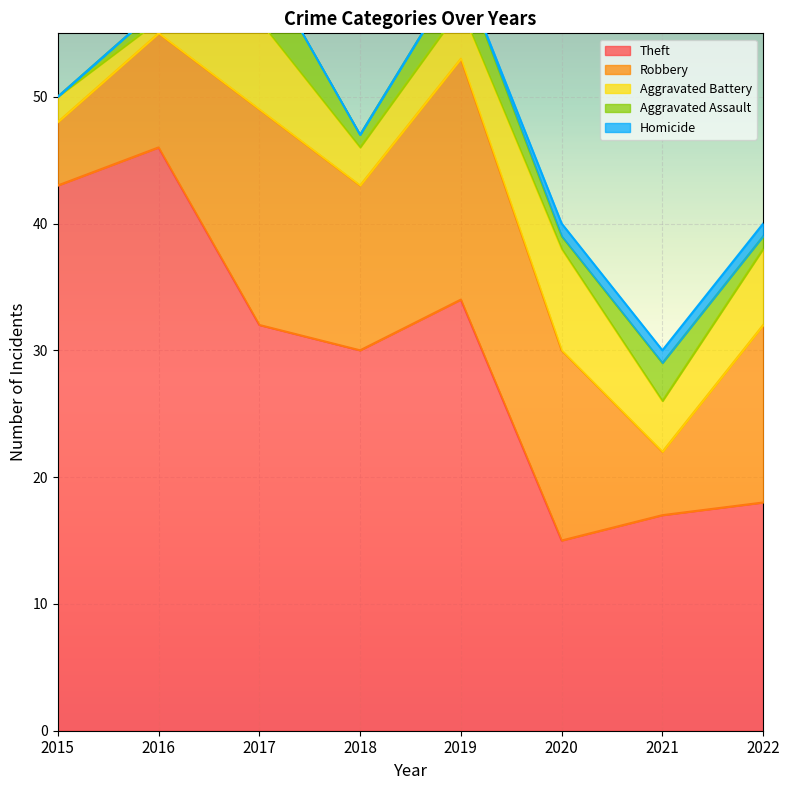

Is it true that Homicide equals -1 at 2018?

False